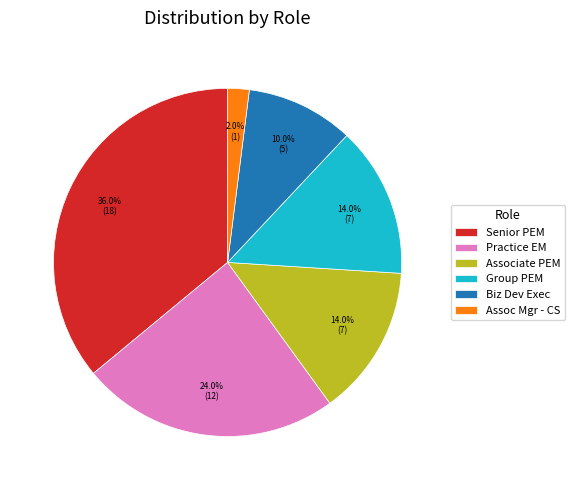

To the nearest percent, what is the difference between the largest and smallest slice percentages?

34%